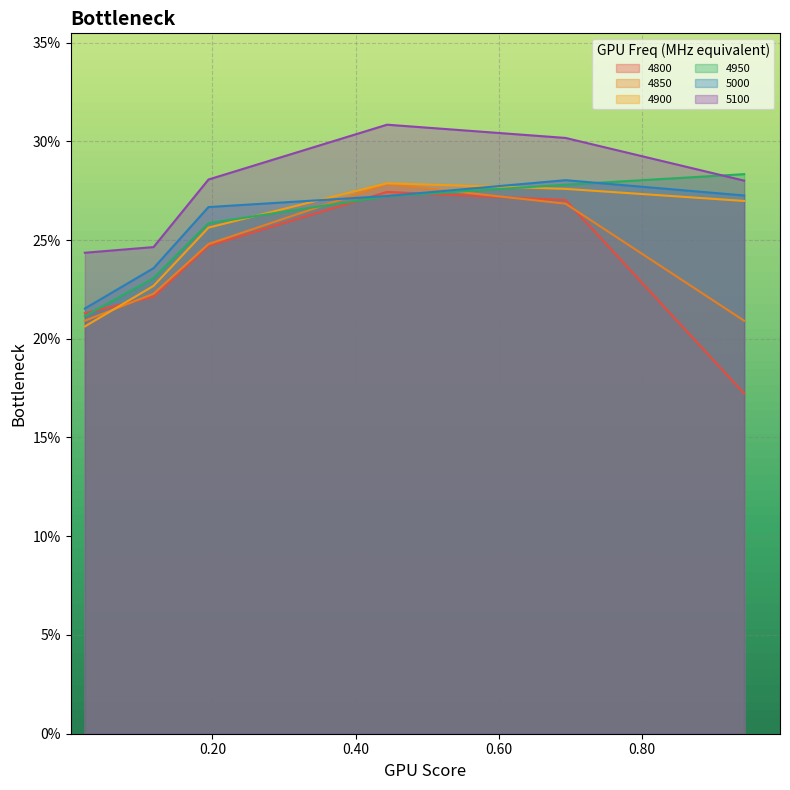

What is the average value of the 4900 series?

0.3